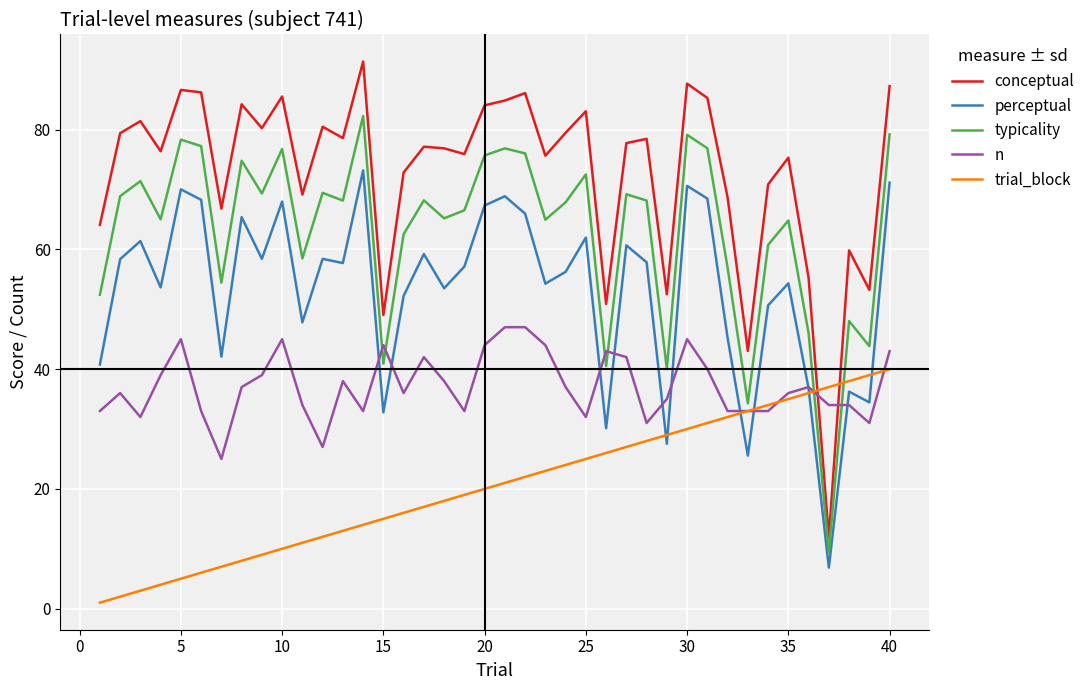

True or false: perceptual and typicality cross at least once.

False